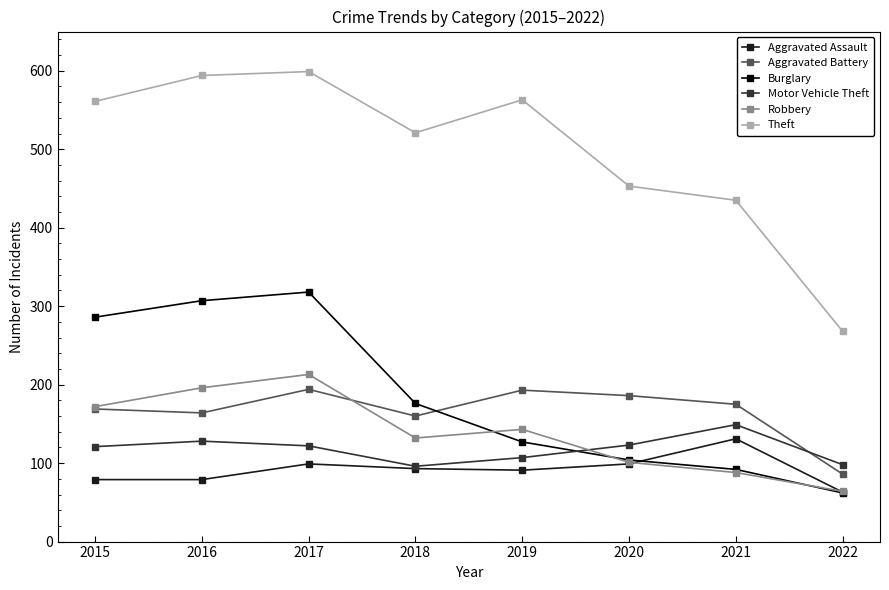

Which series has the largest total across all categories?

Theft